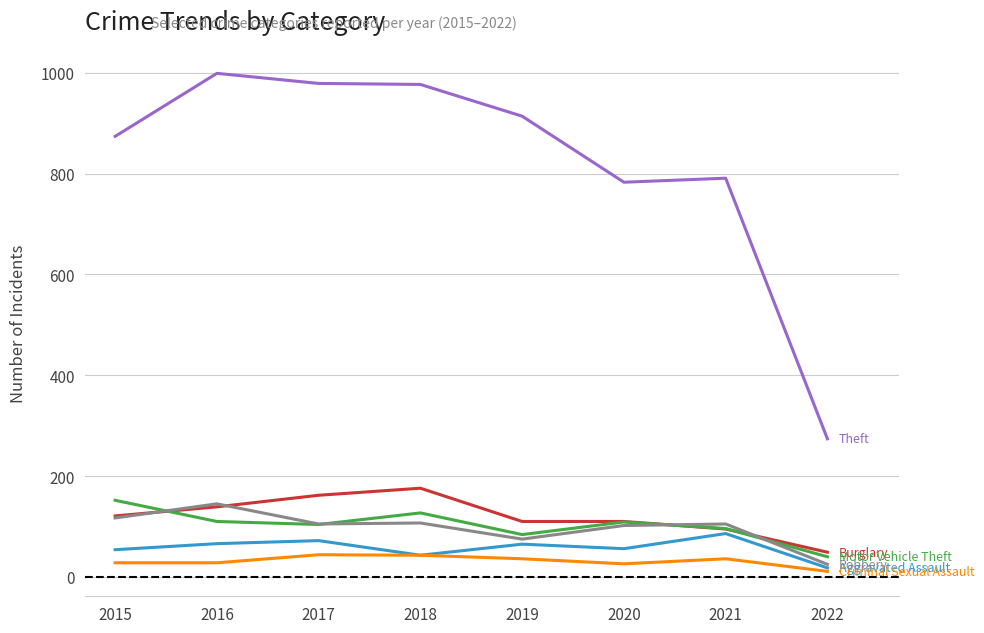

What is the maximum value shown in the chart?

999